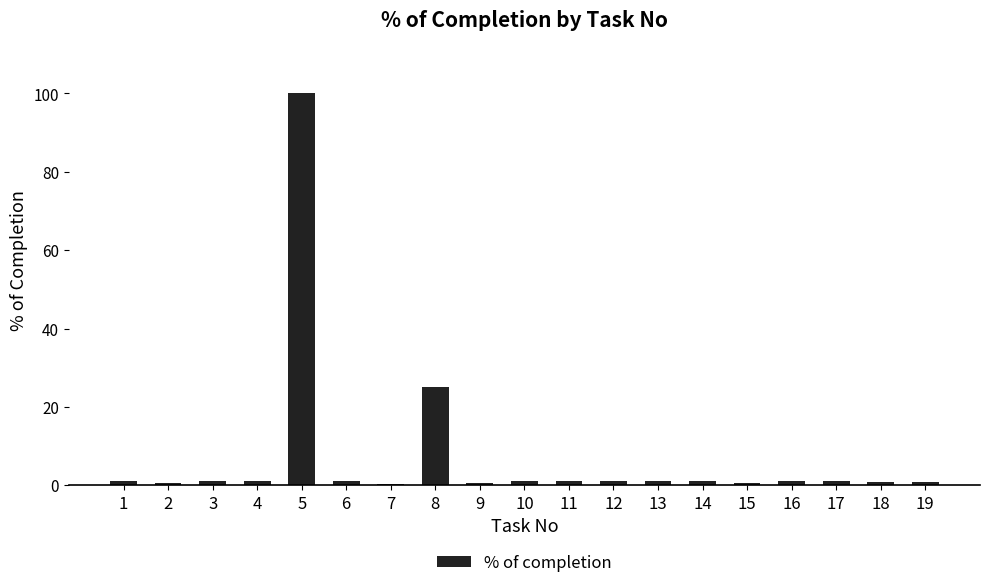

What is the change in value from 5 to 8?

-75.0